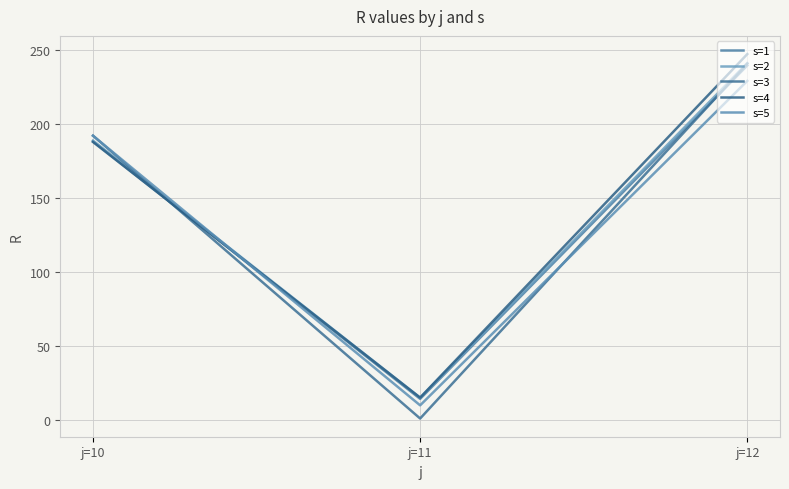

Which category has the lowest value in the s=1 series?

j=11